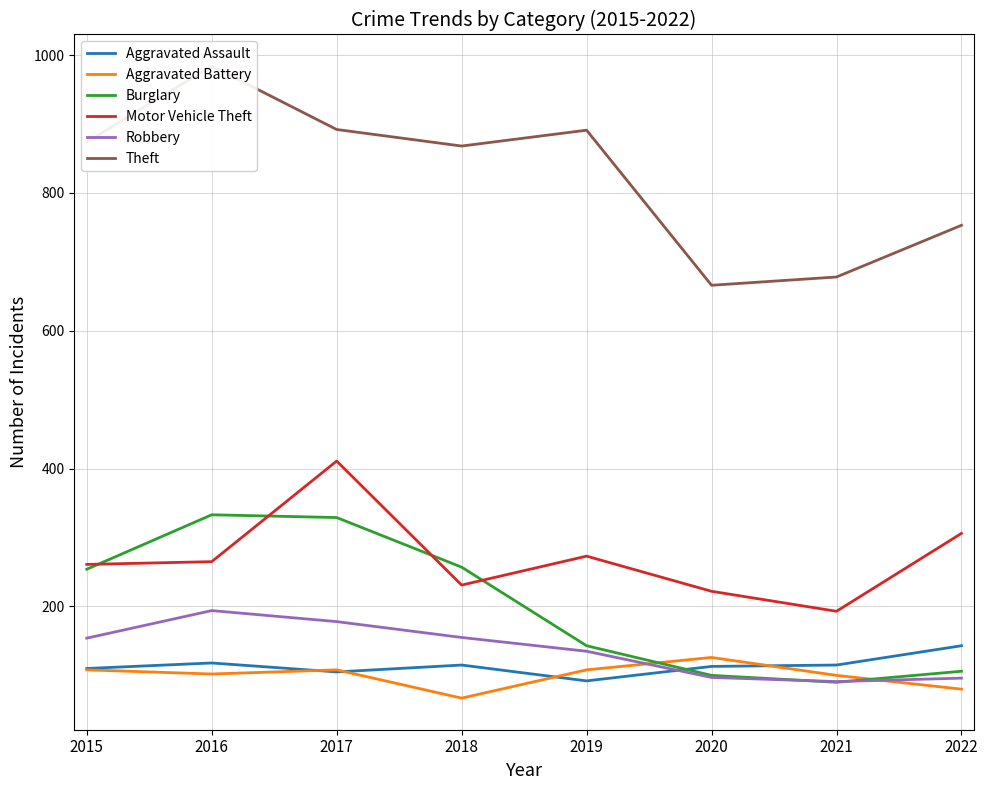

True or false: Robbery has a value of 169 at 2022.

False